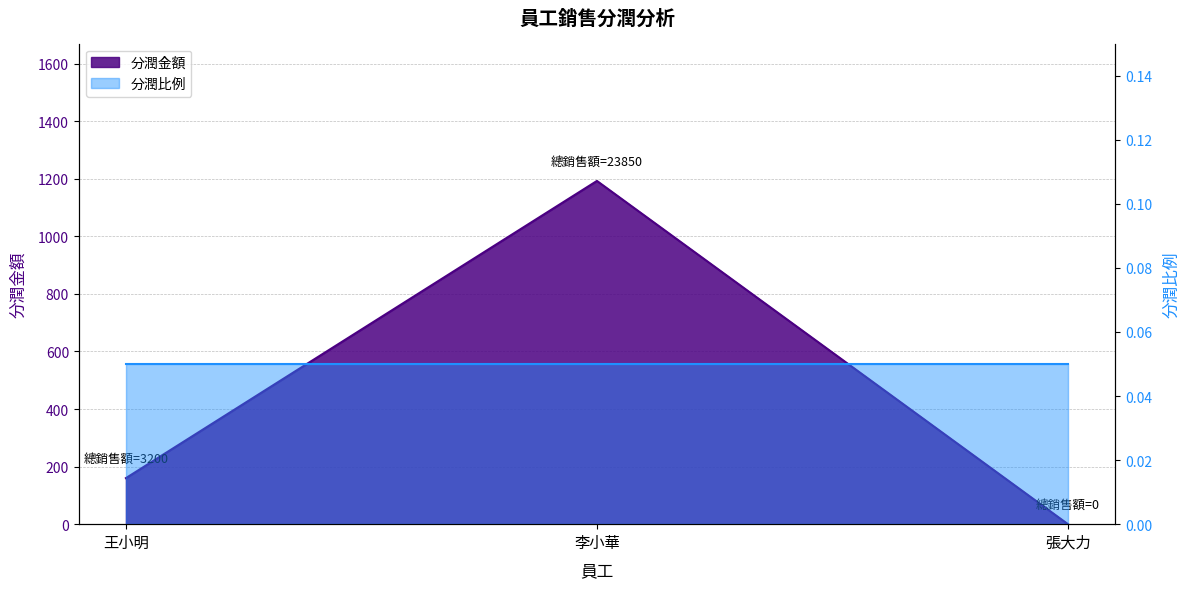

How many positive values are there?

2